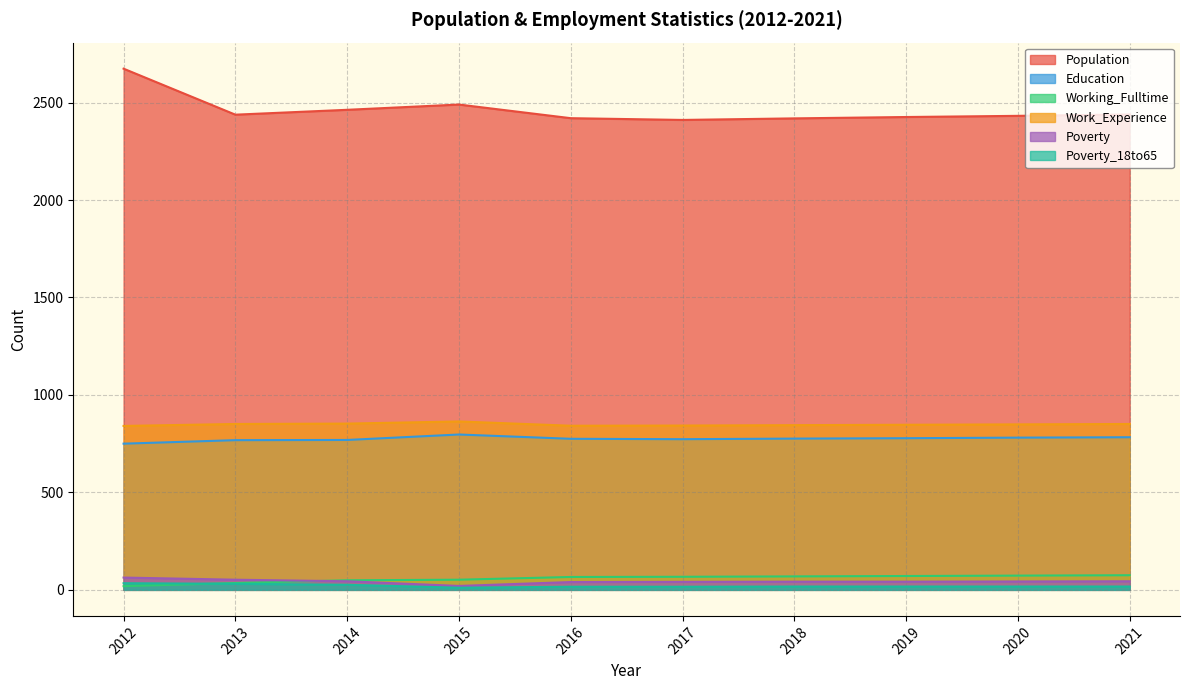

True or false: Population has a value of 2432 at 2020.

True